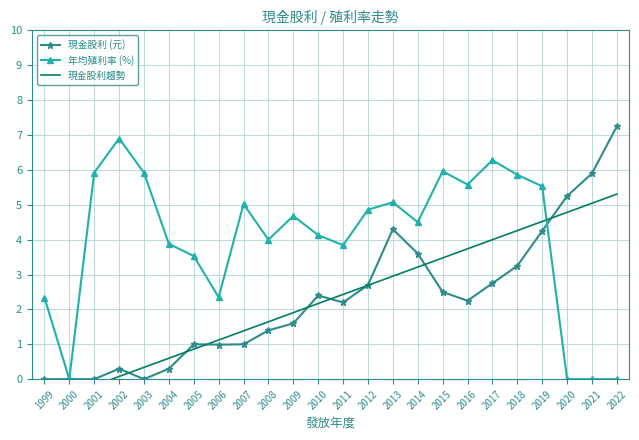

List the series in order of their peak value, highest first.

現金股利 (元), 年均殖利率 (%), 現金股利趨勢